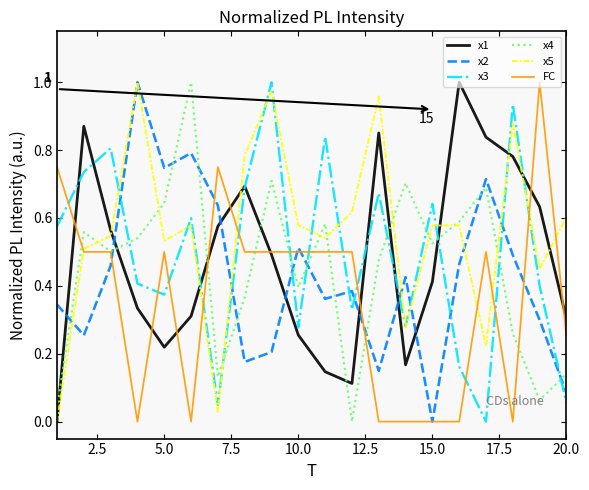

How many intersections are there between x3 and x4?

9